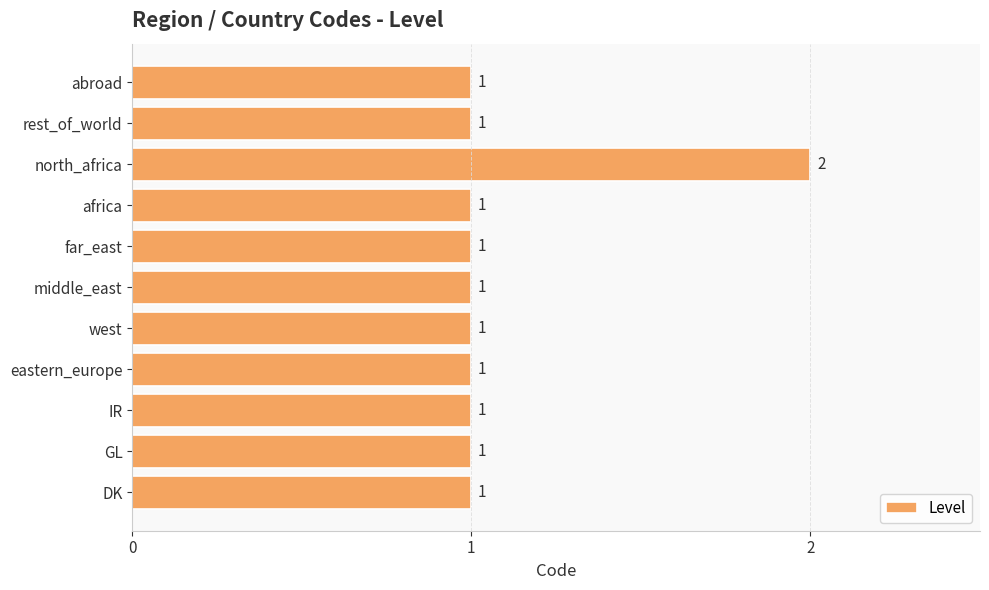

How many data points does each series have?

11